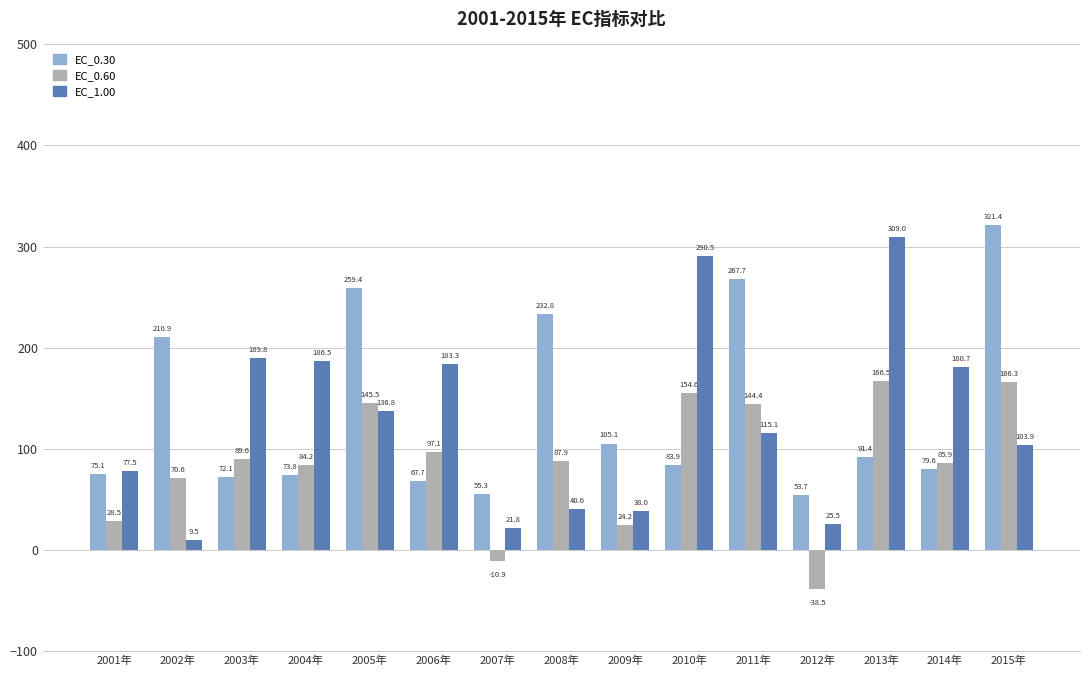

What is the value of the EC_1.00 bar at the 2nd from the left?

9.5